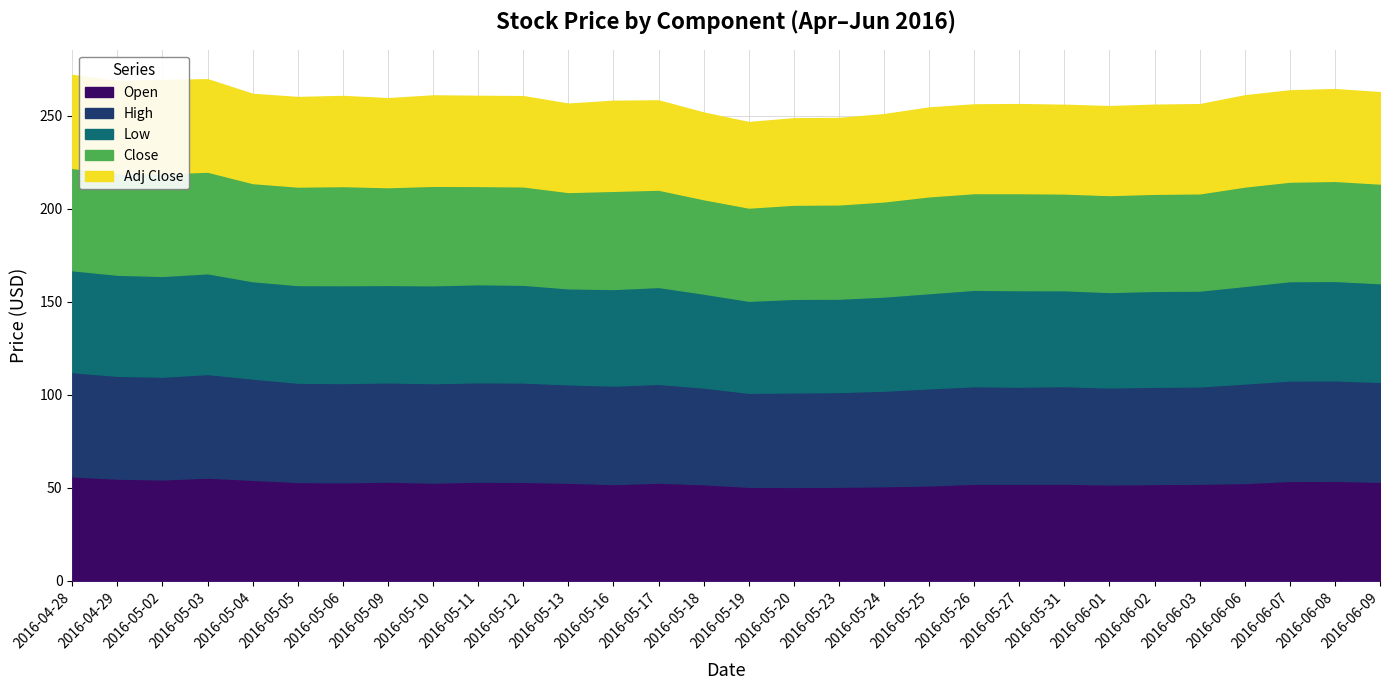

What position from the right is 2016-05-04?

26